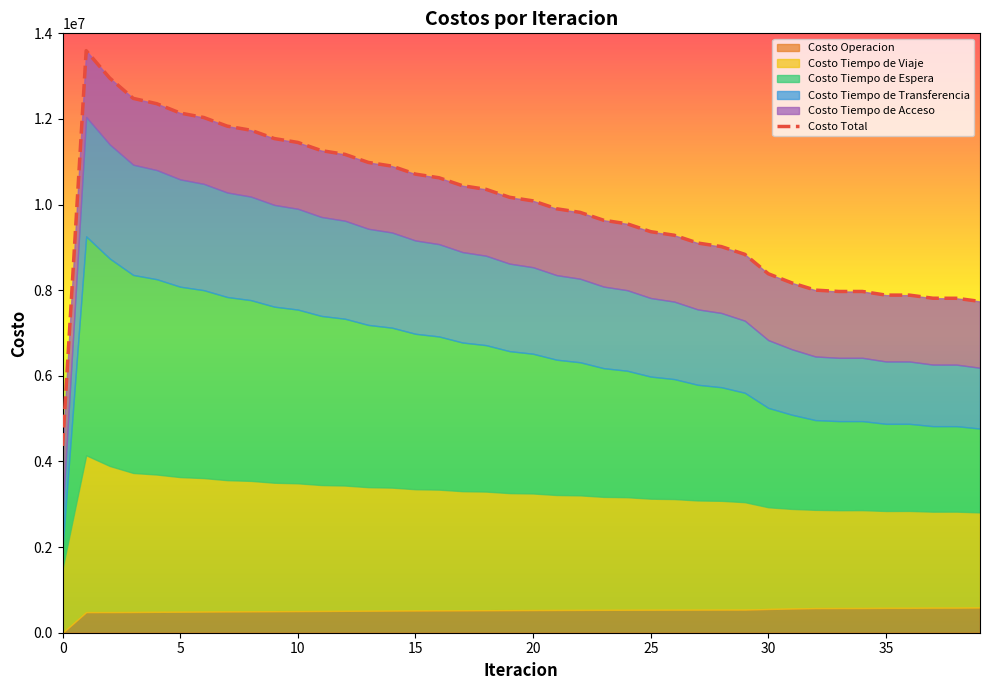

Reading right to left, list all the values displayed in this chart.

7738215.9	7811610.7	7812660.6	7885271.4	7885842.5	7970650.1	7970544.9	8002134.5	8171190.2	8384185.8	8838477.6	9019077.3	9102133.7	9284115.0	9367440.1	9550670.6	9634380.5	9818261.4	9902140.8	10086650.8	10170786.1	10355971.2	10440504.9	10626354.2	10711472.9	10898421.6	10984527.8	11173165.2	11260876.0	11451843.1	11542113.4	11737040.0	11831833.4	12034189.3	12137867.0	12356631.8	12481039.4	12955967.2	13595376.2	4363607.7